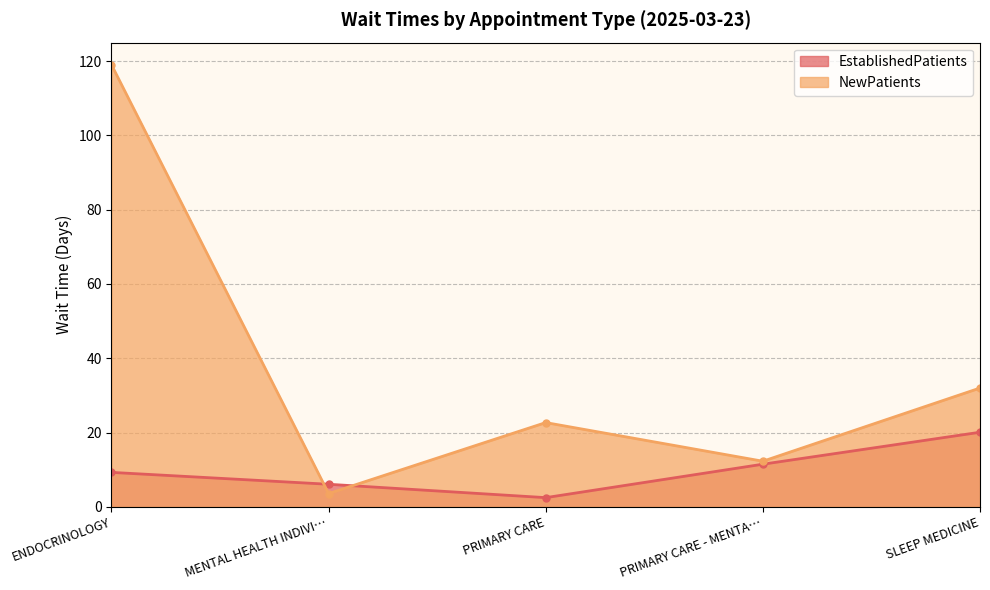

Where does the EstablishedPatients series first go above 9?

ENDOCRINOLOGY